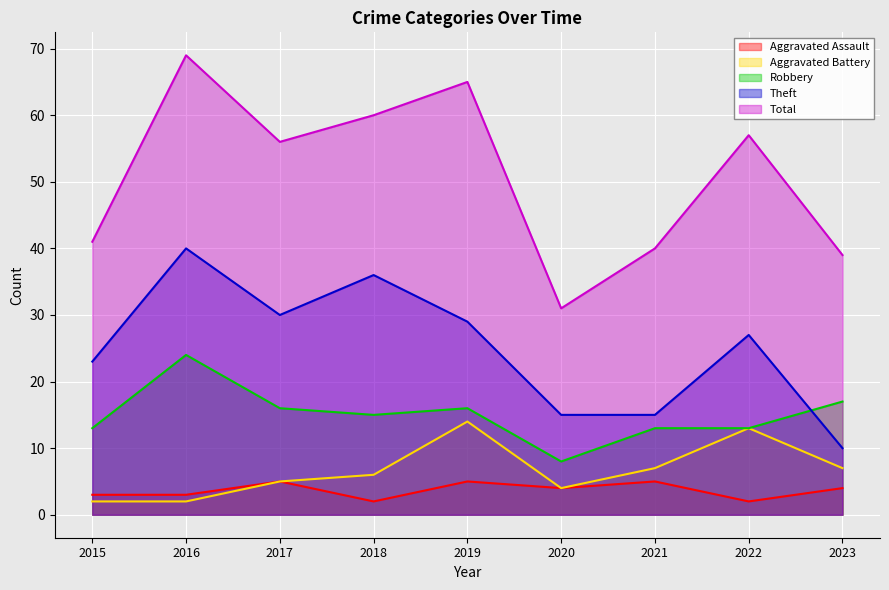

At which label does Robbery first exceed 15?

2016